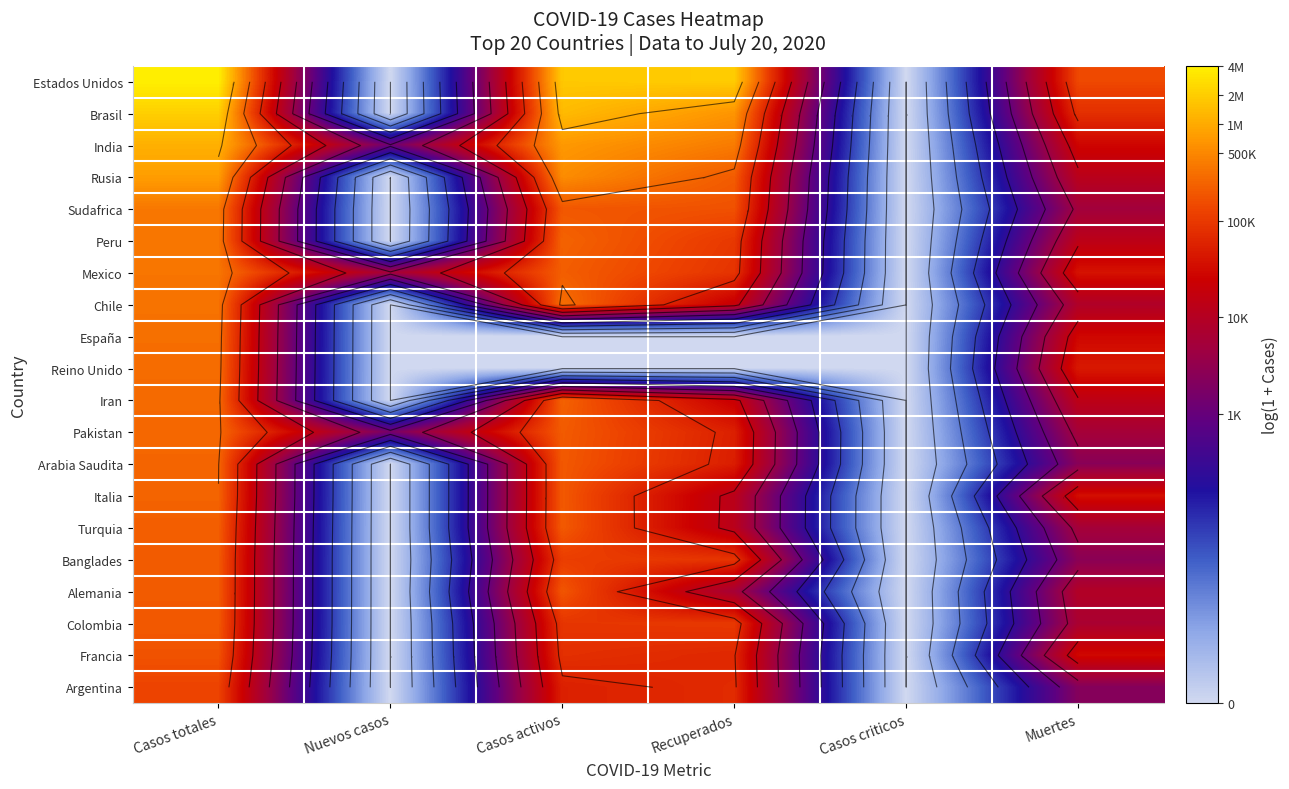

How many values in Colombia are above zero?

4